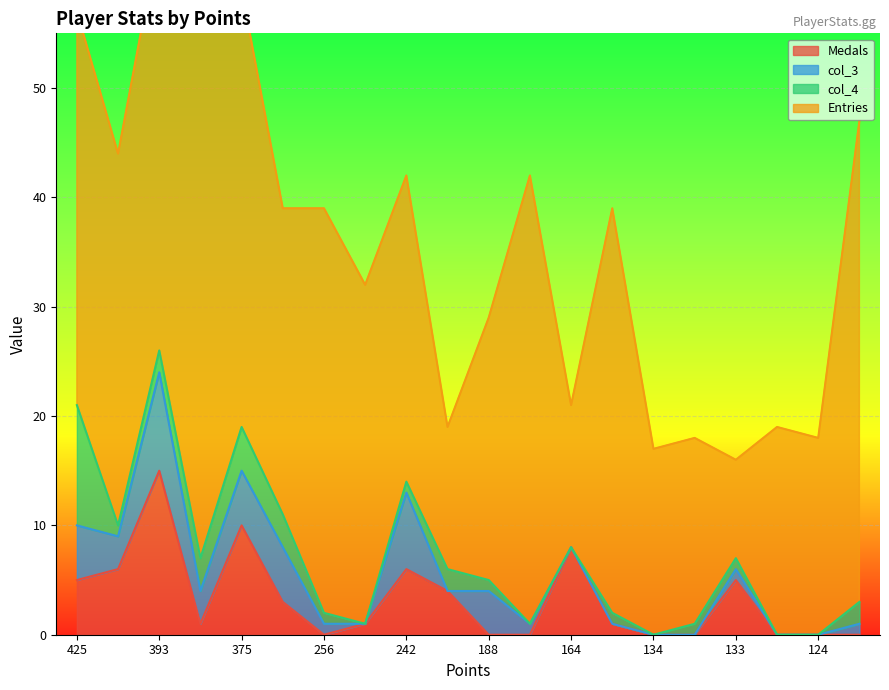

What are all the series names shown in the legend?

Medals, col_3, col_4, Entries